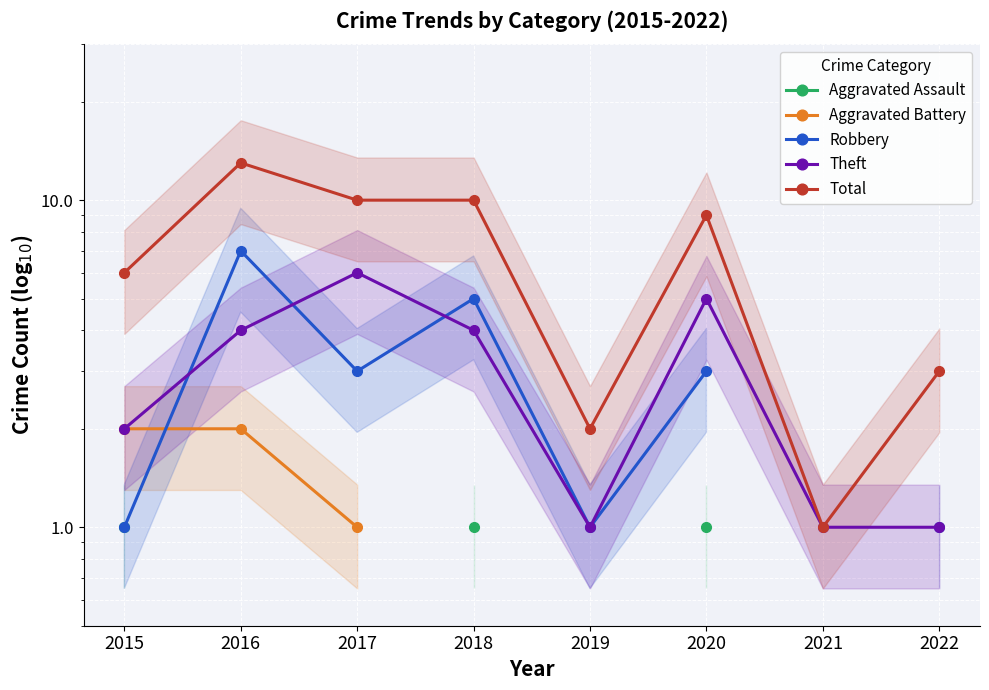

What are all the series names shown in the legend?

Aggravated Assault, Aggravated Battery, Robbery, Theft, Total